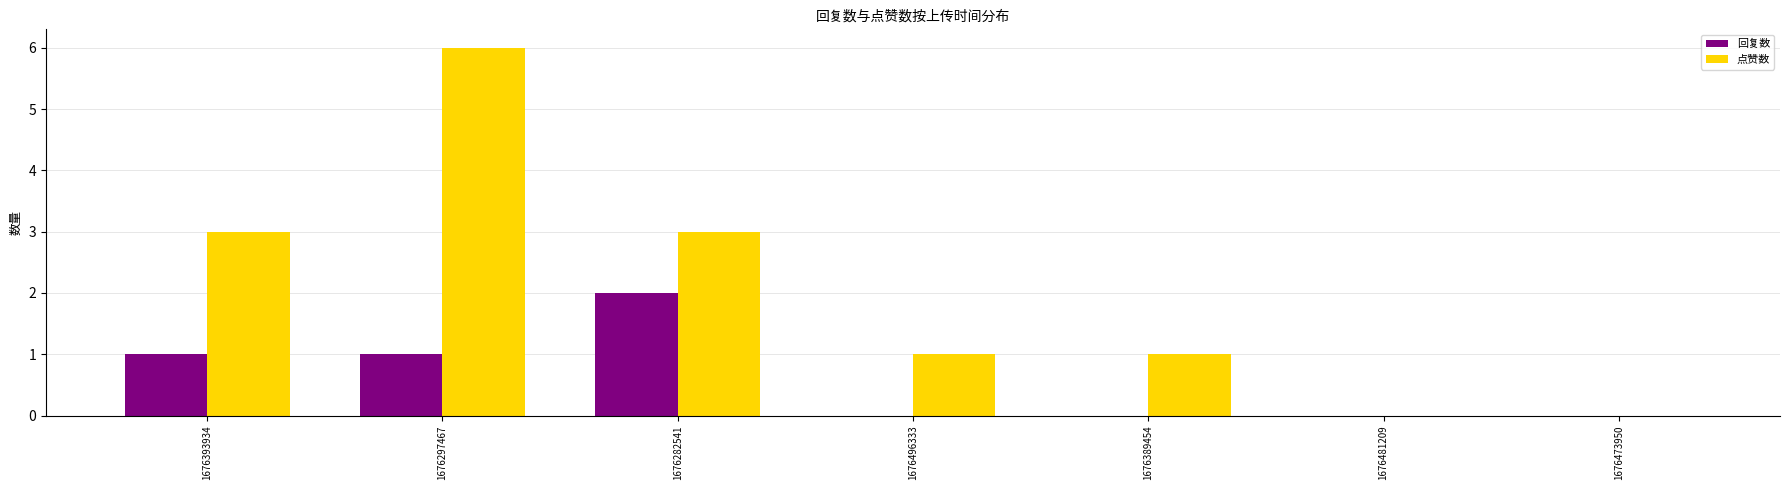

Is the value of 点赞数 at 1676282541 greater than the value of 回复数 at 1676481209?

Yes